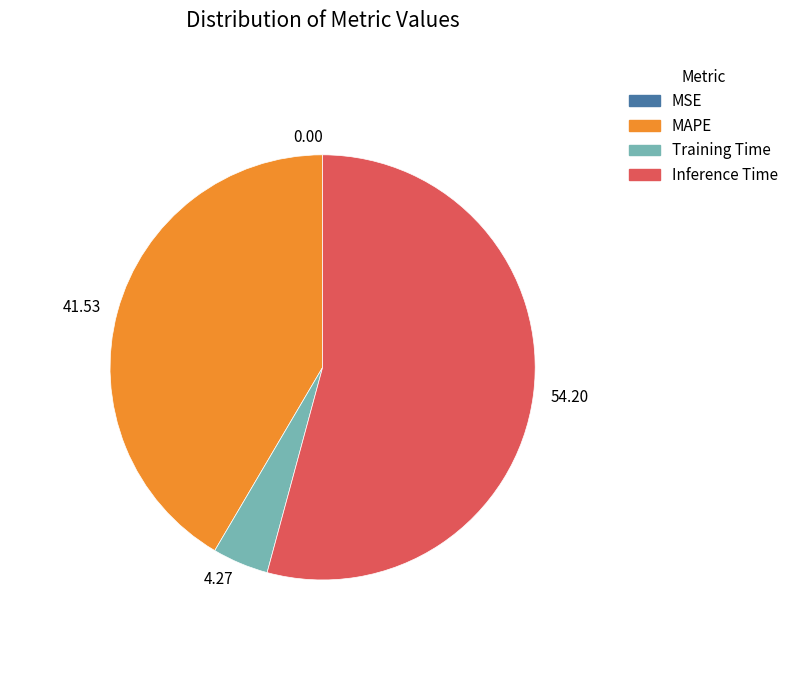

Is the sum of 4.27 and 41.53 greater than half?

No